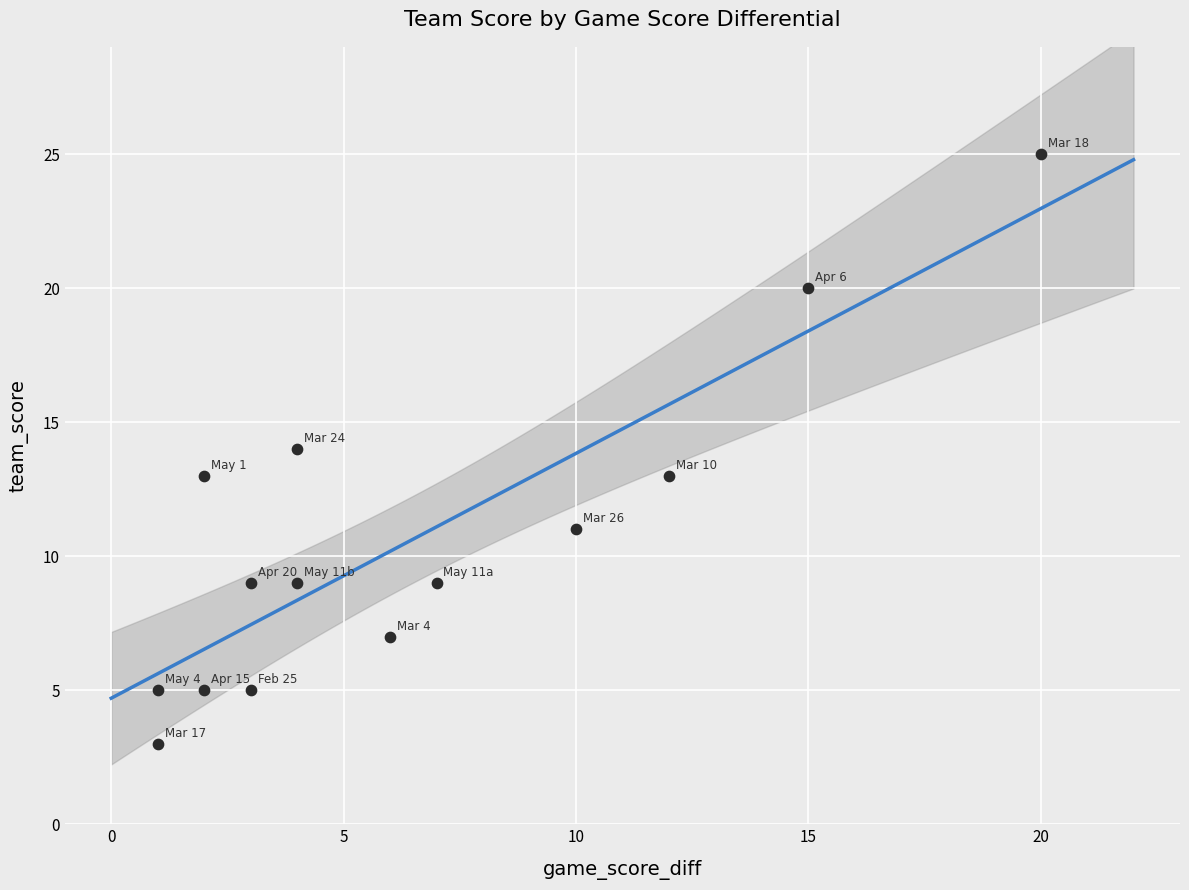

What is the range of Y values (max minus min)?

22